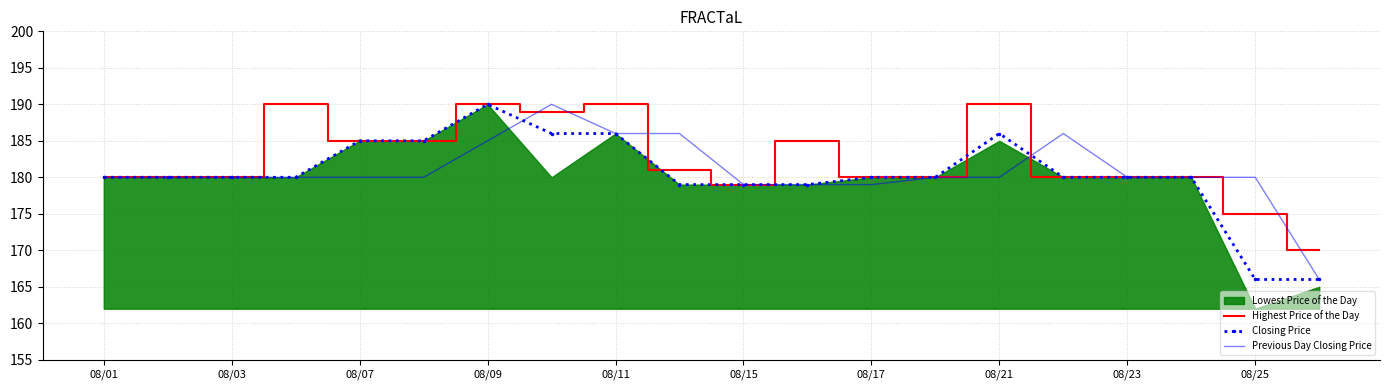

Does the chart have visible grid lines?

Yes